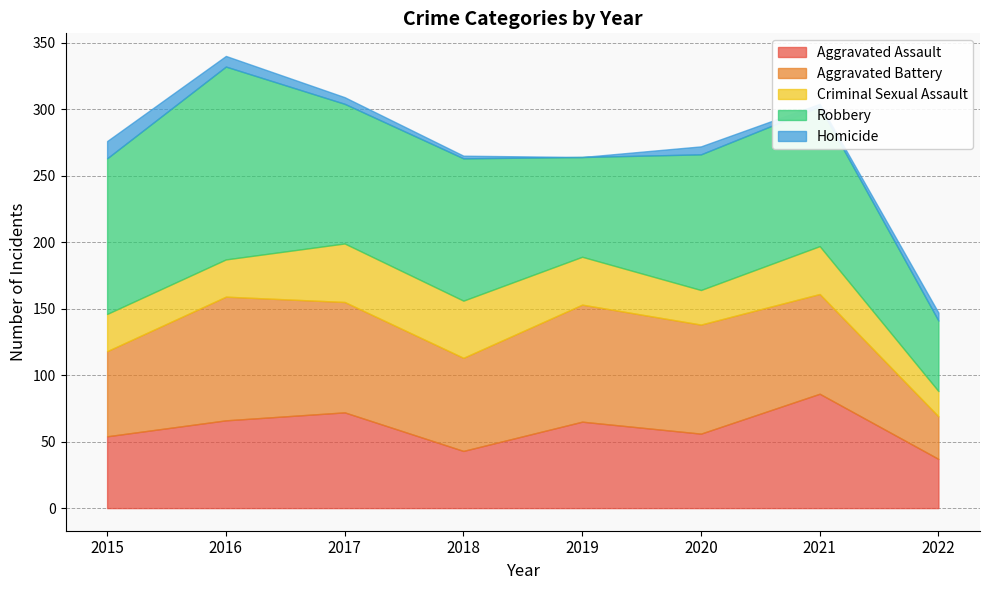

True or false: Aggravated Assault and Homicide intersect in this chart.

False